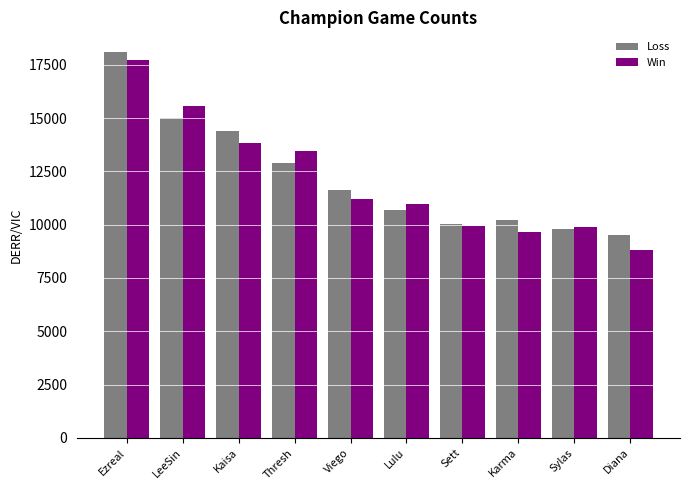

The value of Win at Lulu is 10982. True or false?

True